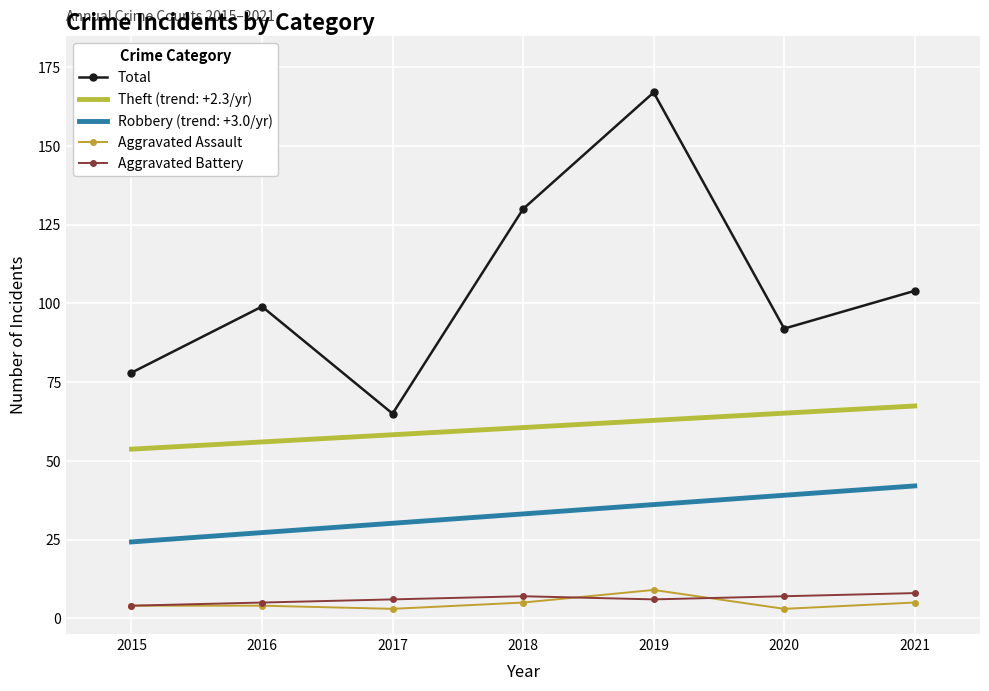

What is the total value across all series at 2016?

191.2